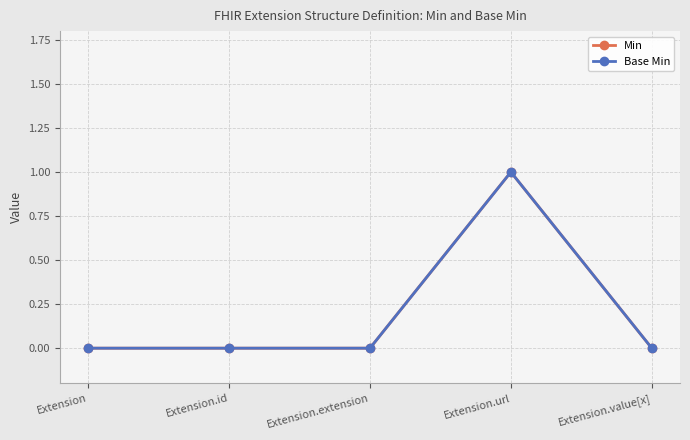

Is this an area chart (filled region under the line)?

No